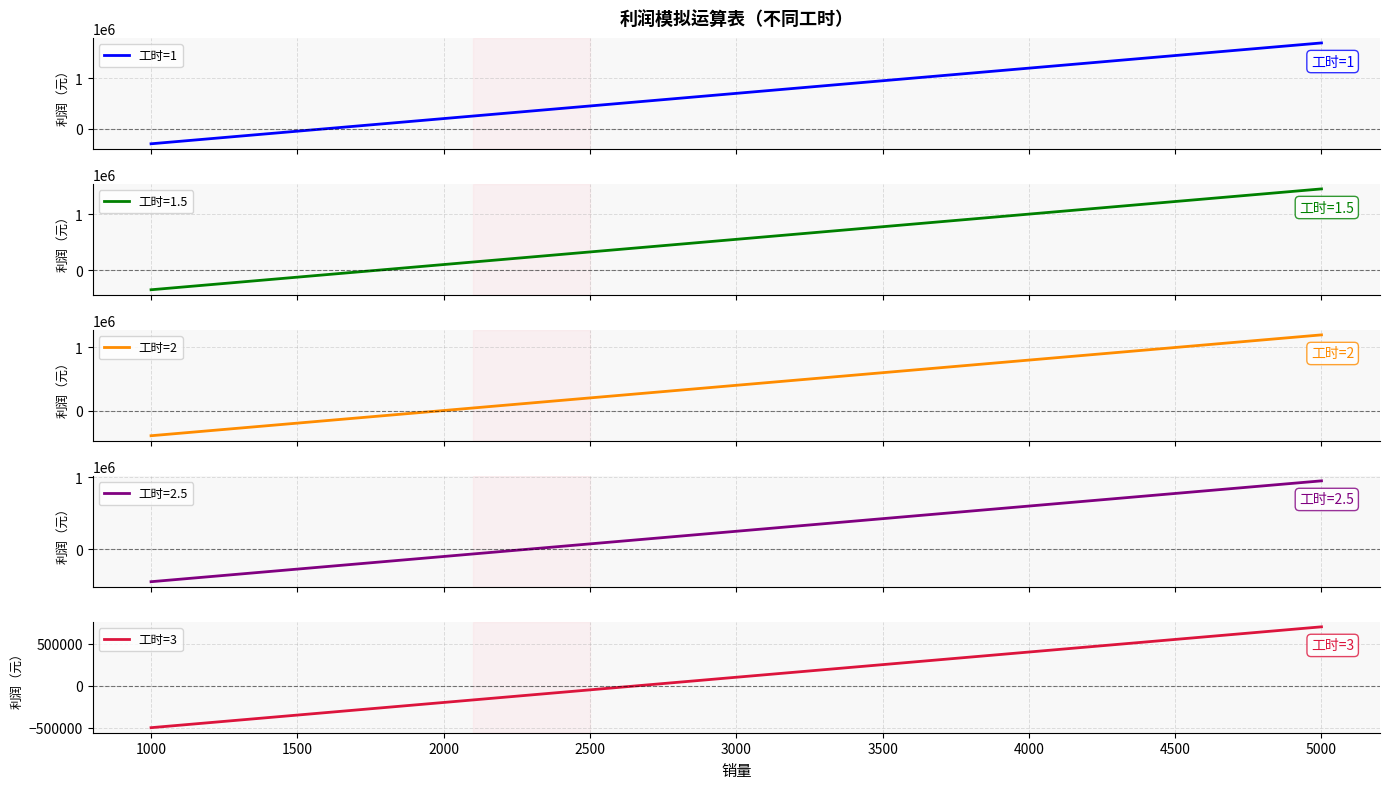

What is the minimum value for 工时=1?

-300000